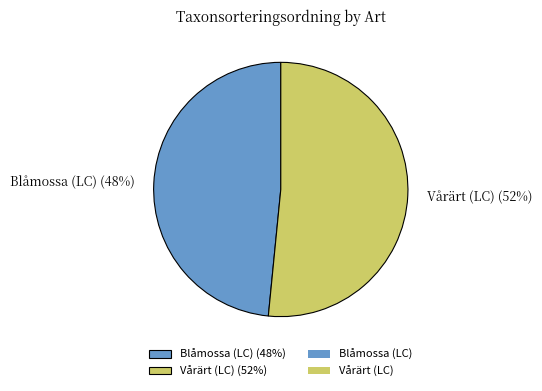

Count the number of slices in the pie.

2